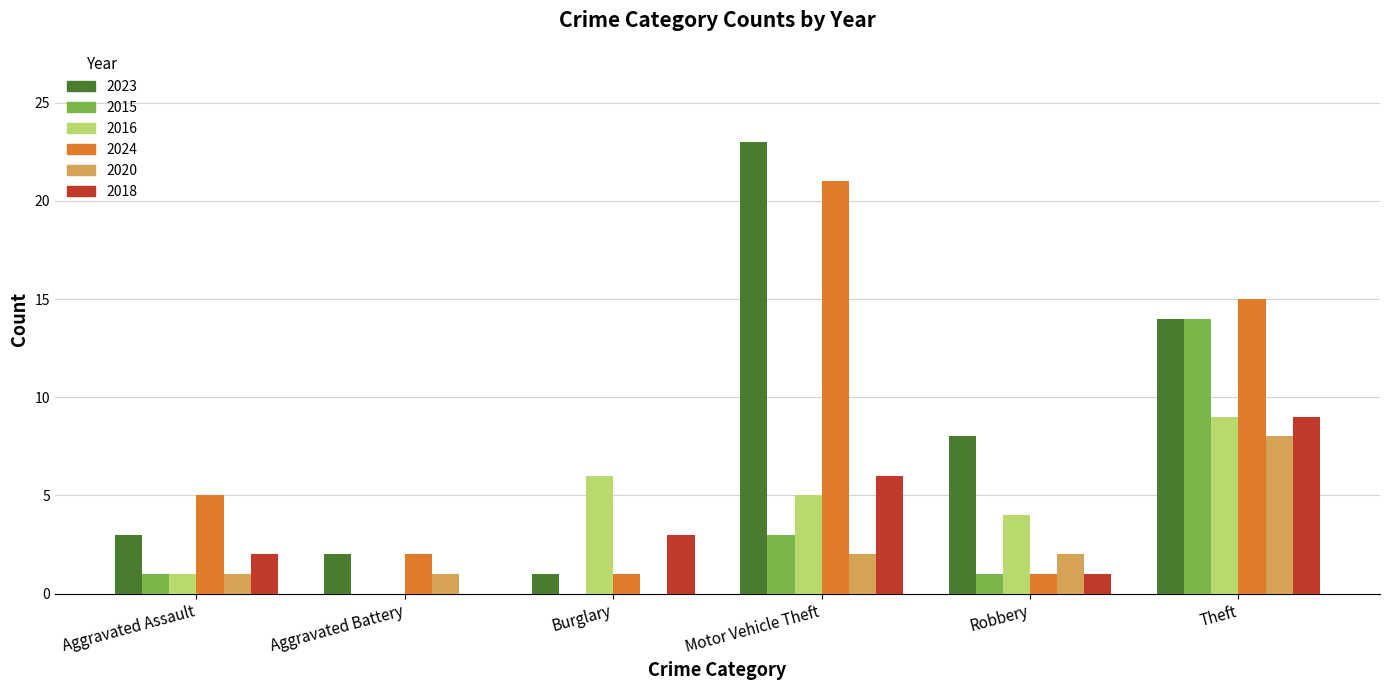

Which category has the highest value across all series?

Motor Vehicle Theft